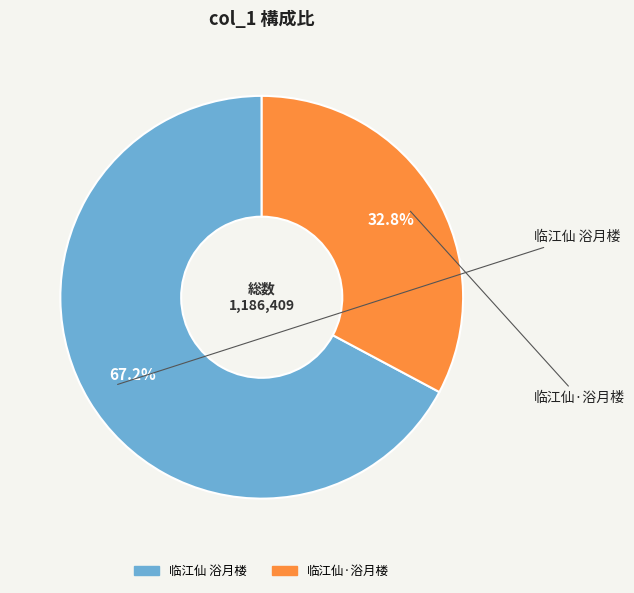

What percentage do 临江仙 浴月楼 and 临江仙·浴月楼 together represent?

100.0%